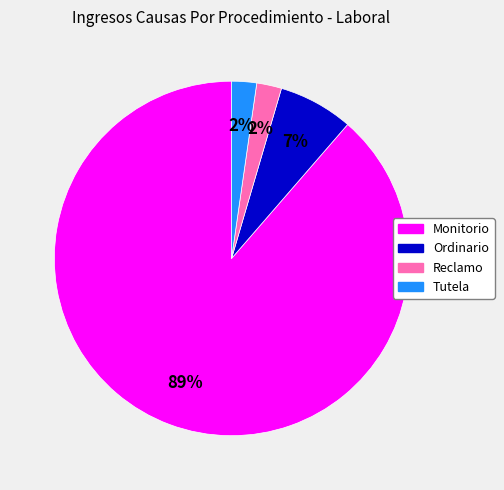

To the nearest percent, what portion does Reclamo represent?

2%